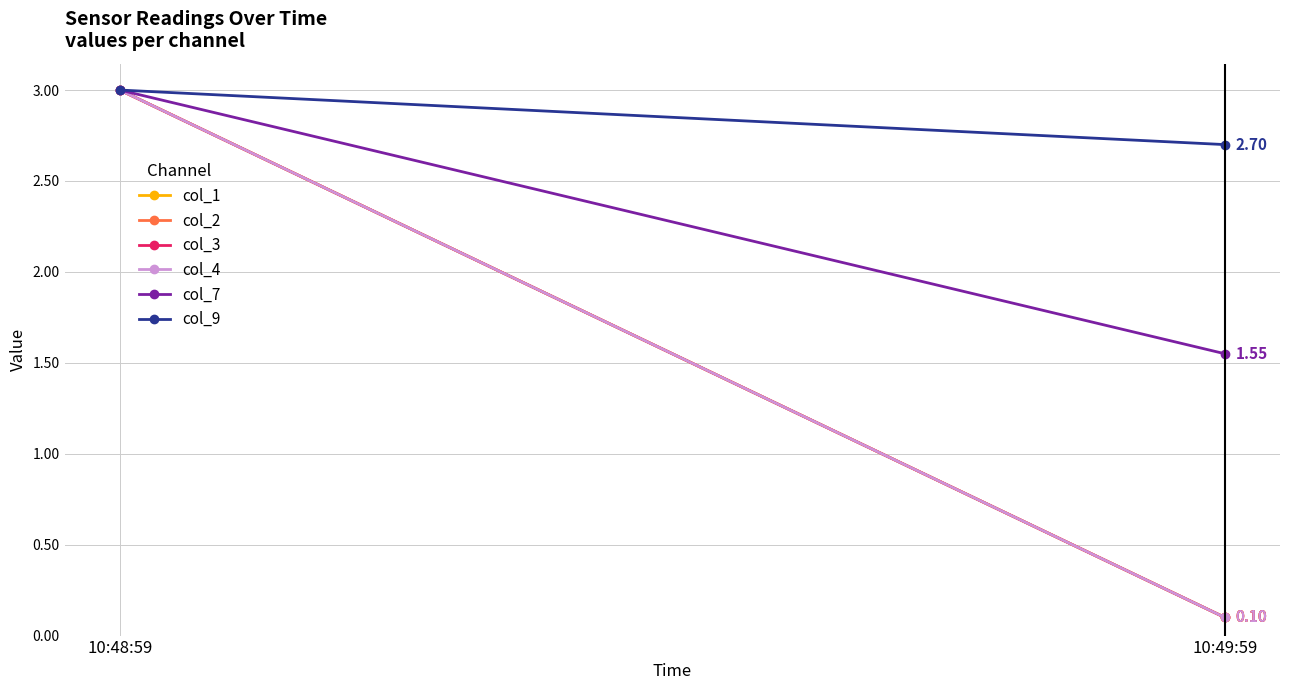

What is the average value of the col_4 series?

1.6